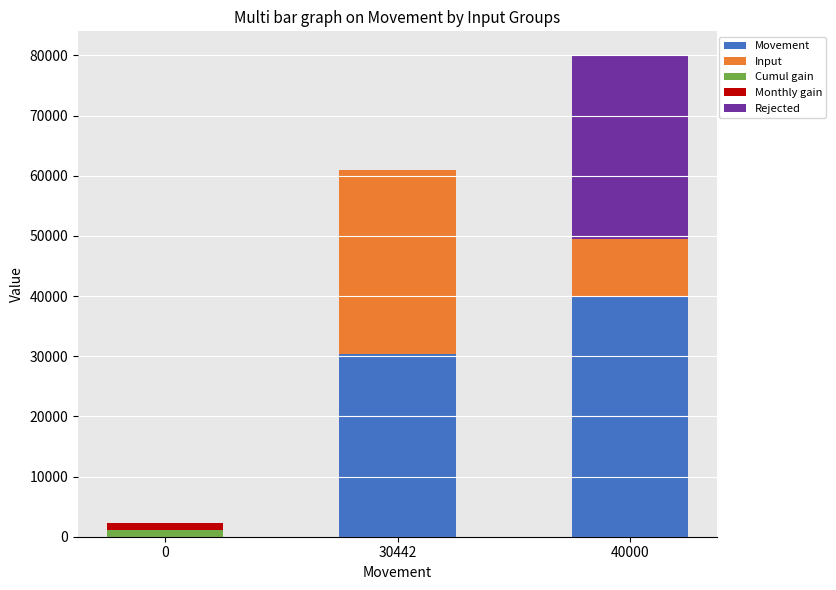

Reading left to right, transcribe the values for Movement.

0=0.0	30442=30442.0	40000=40000.0